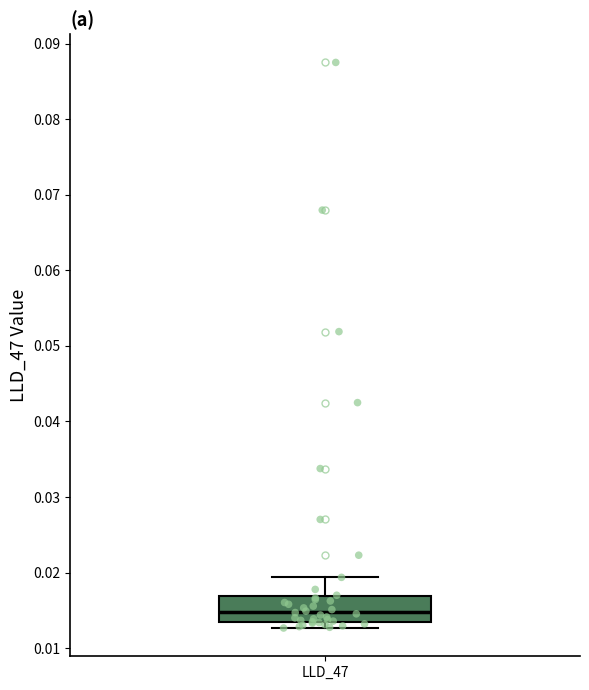

Transcribe this box plot: give where the median line is, the range the box spans, and where the two whiskers end, as read against the y-axis. The values are not printed on the chart, so give them approximately, as read against the axis.

median 0.015, box 0.014 to 0.017, whiskers 0.013 to 0.019